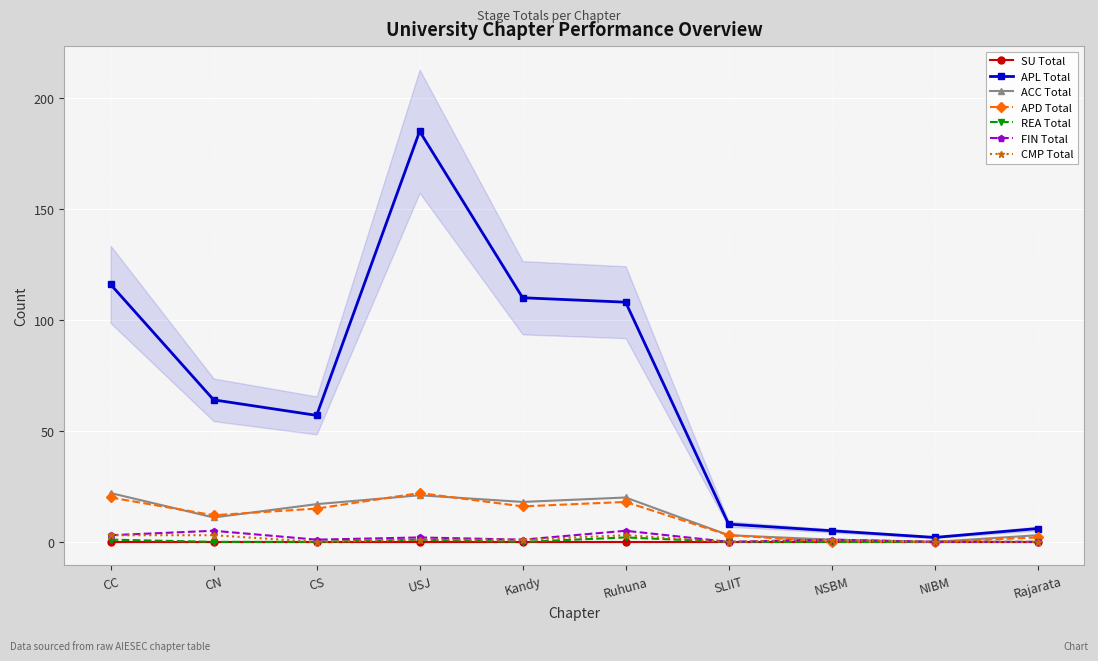

Which series has the largest total across all categories?

APL_Total